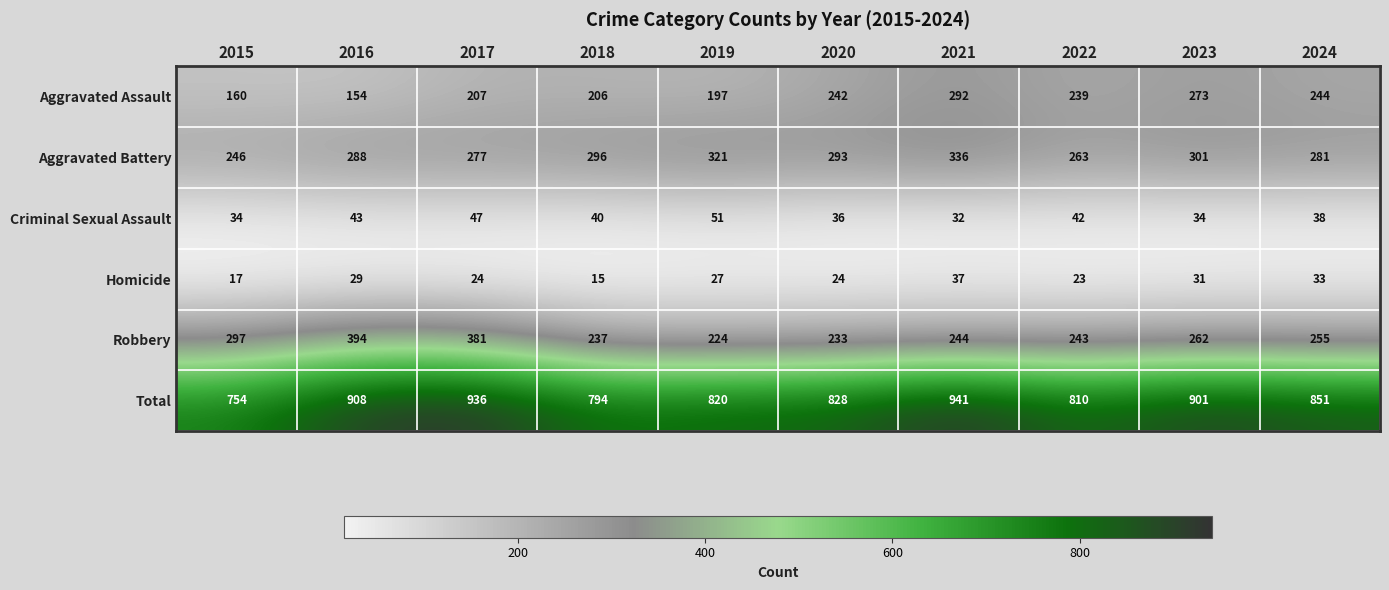

Is it true that Robbery equals 237 at 2018?

True